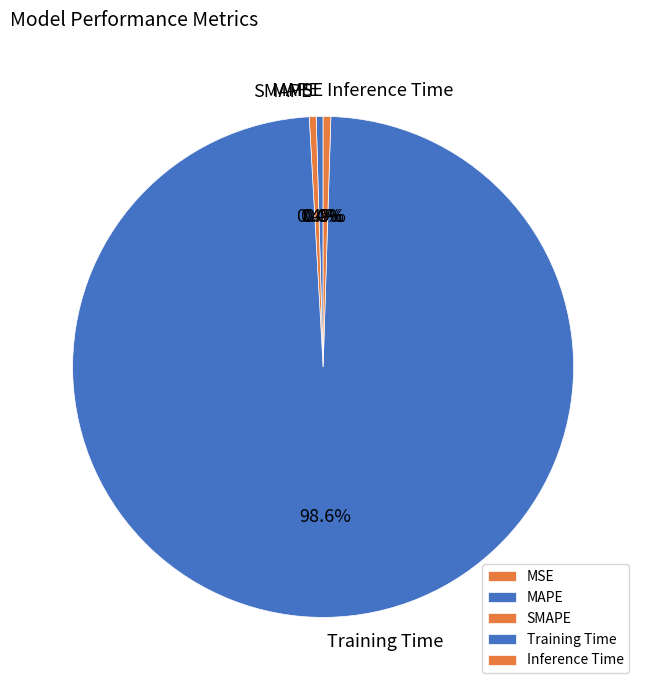

To the nearest percent, what is the combined percentage of SMAPE and MAPE?

1%